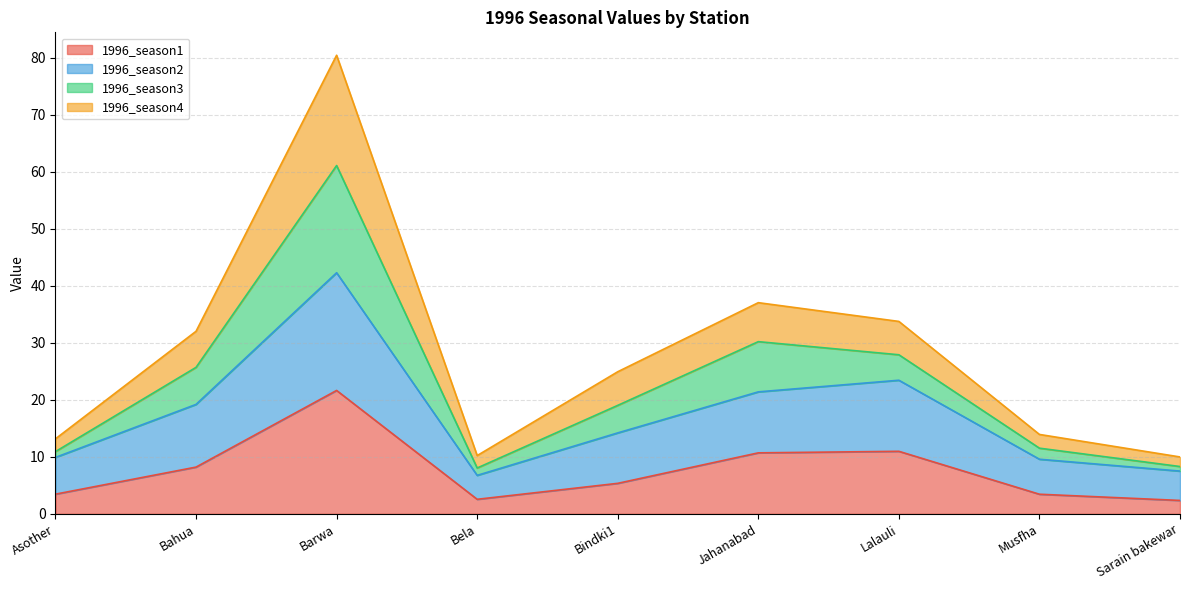

What is the total value across all series at Lalauli?

33.8